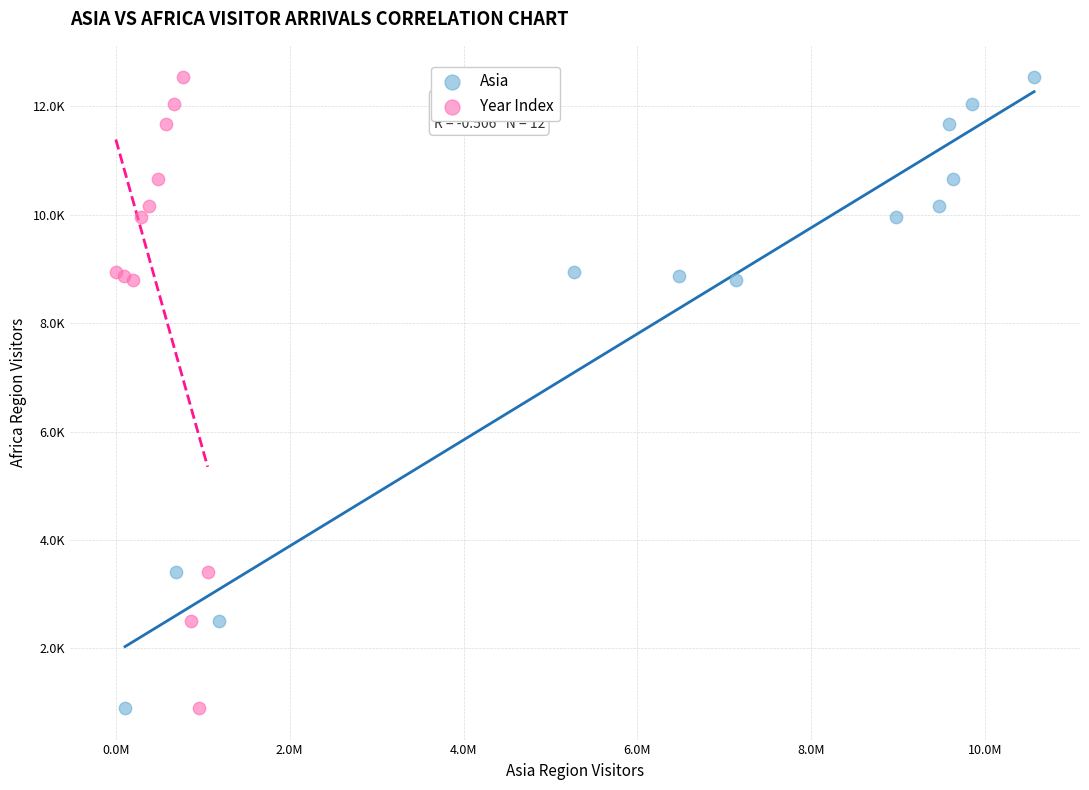

What are all the series names shown in the legend?

Asia, Year Index